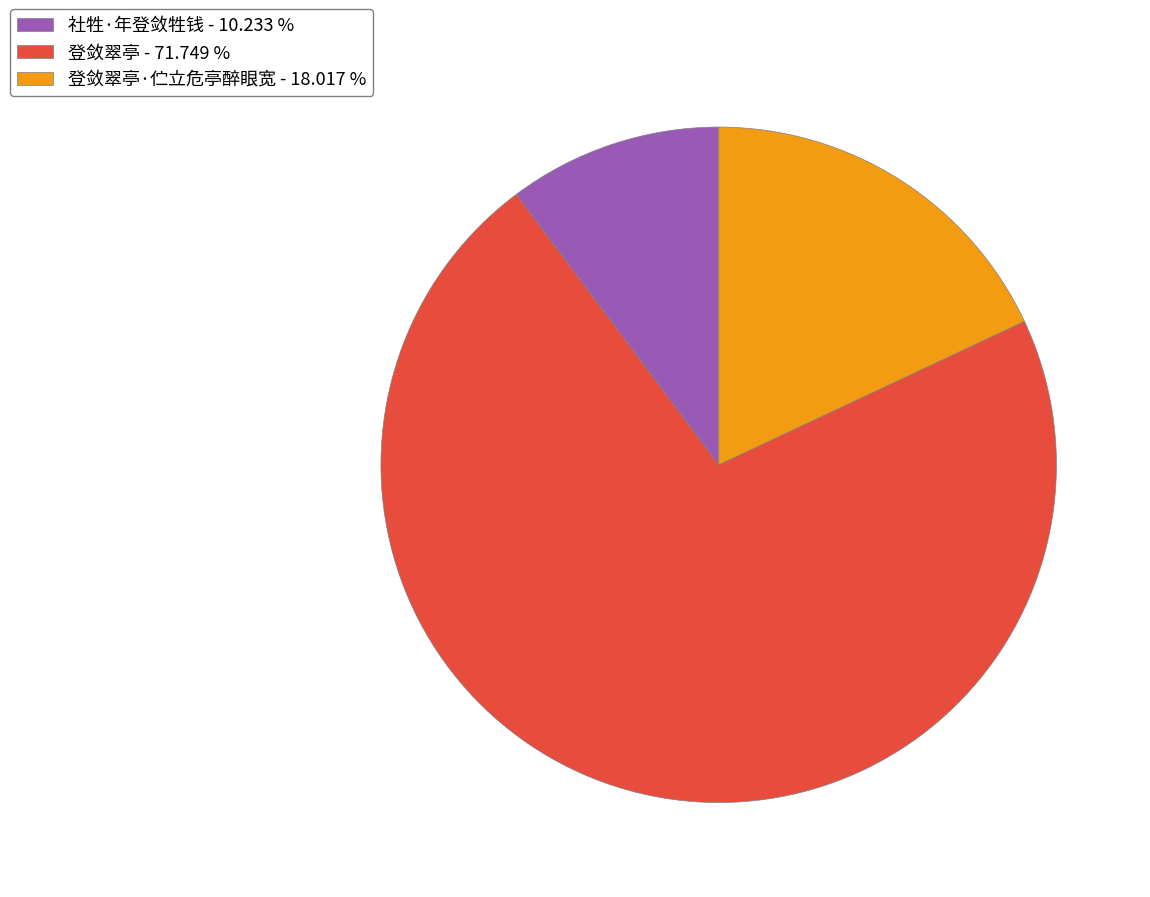

Does any single category account for the majority?

Yes